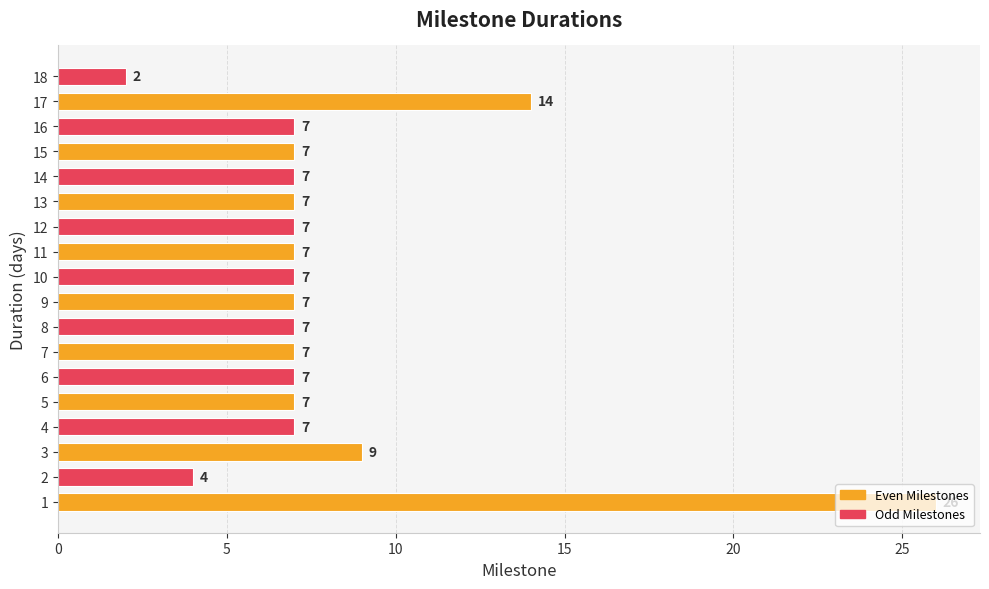

What is the ratio of the value at 11 to the value at 15?

1.0